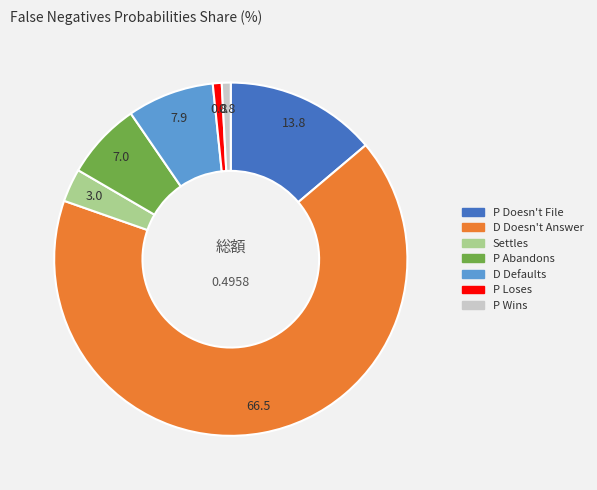

Is Settles the majority of the pie?

No